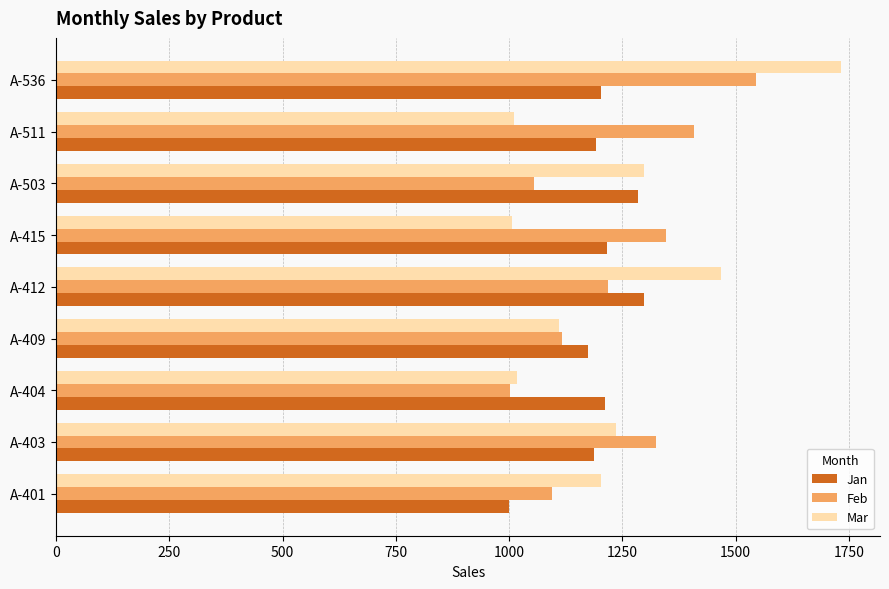

List the labels in order of Feb value, largest first.

A-536, A-511, A-415, A-403, A-412, A-409, A-401, A-503, A-404